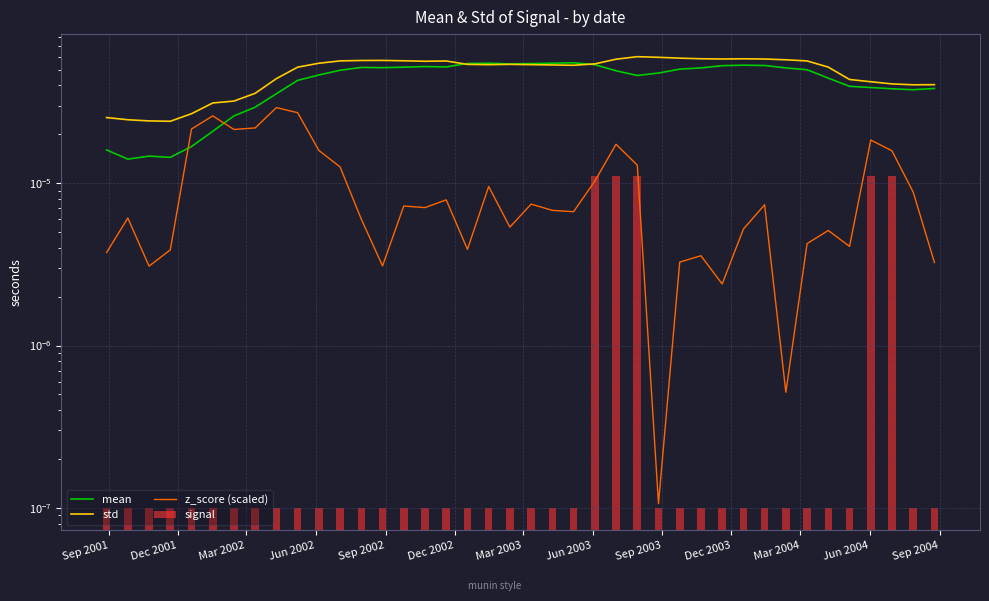

How many std values are between 0 and 1?

40